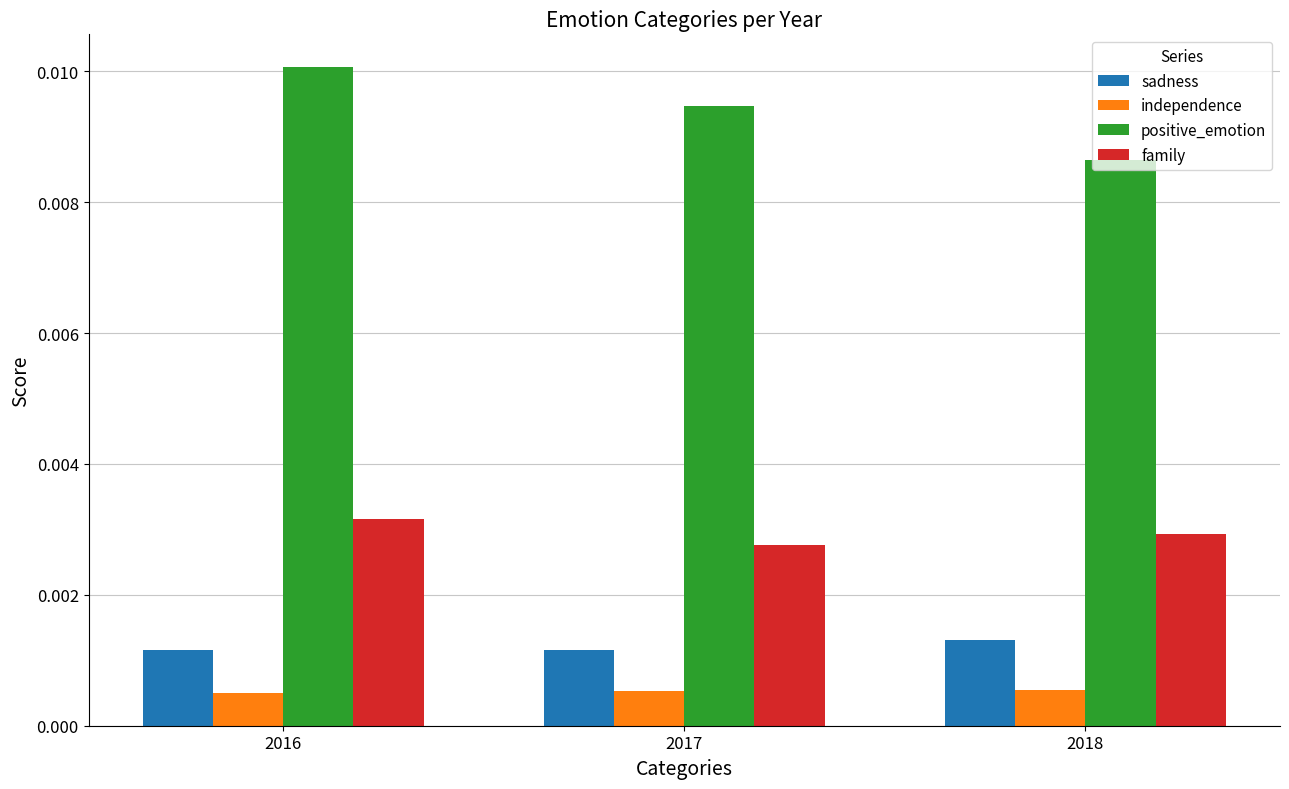

Which series has the largest range (max minus min)?

positive_emotion